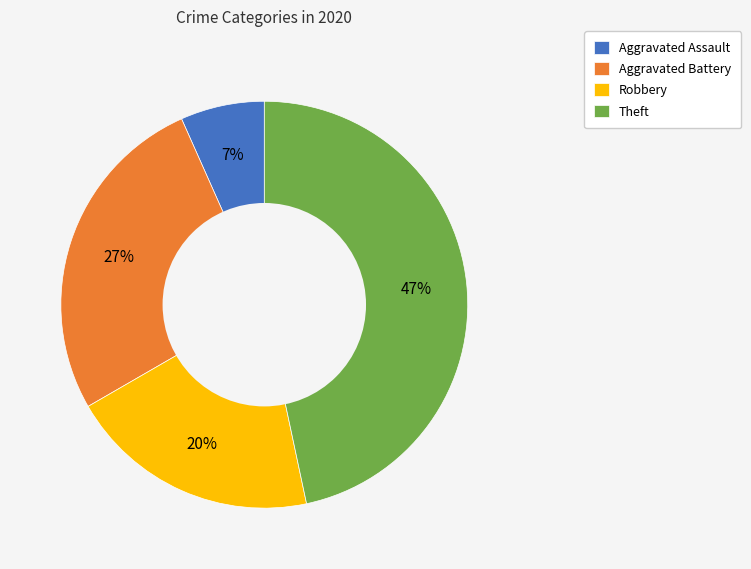

How many slices are in this pie chart?

4